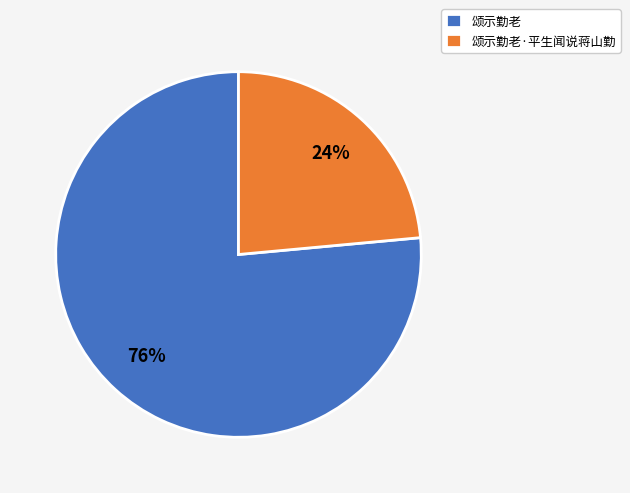

Which category has the smallest portion of the pie?

颂示勤老·平生闻说蒋山勤